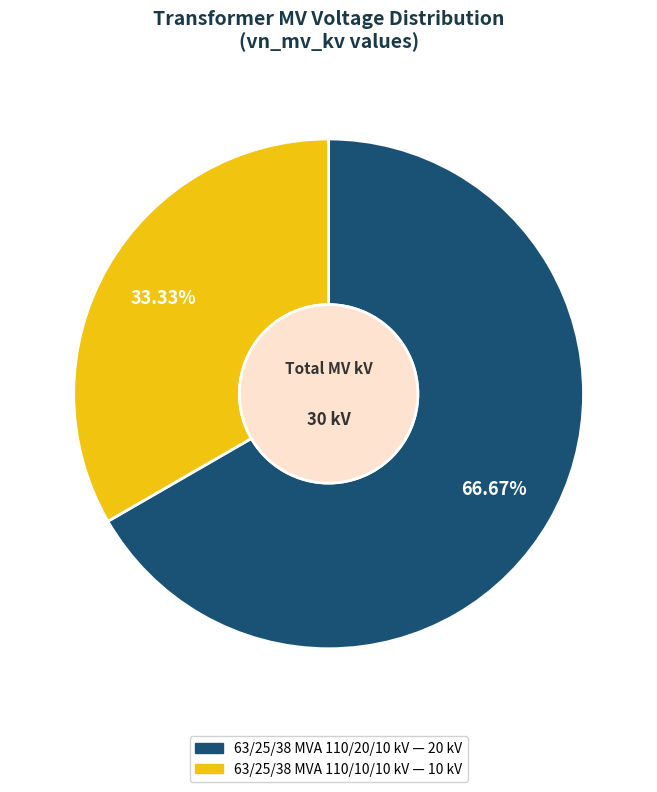

The 63/25/38 MVA 110/10/10 kV slice represents 20% of the pie. True or false?

False